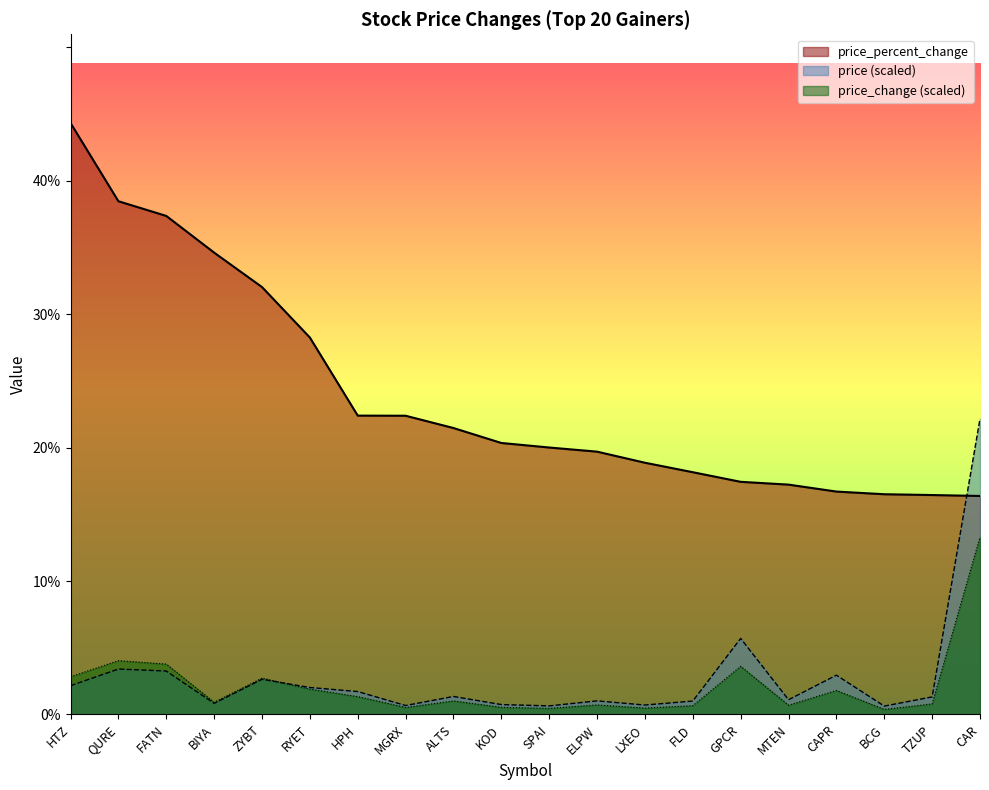

At which category is the sum across all series the highest?

CAR